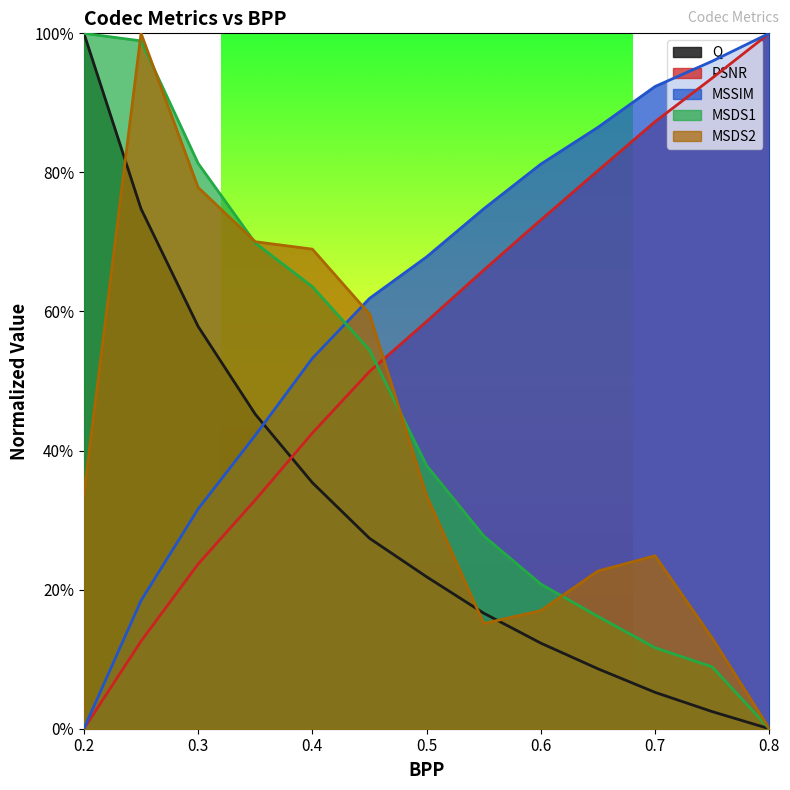

Reading left to right, transcribe all the data shown in this chart.

Q: 0.2=1.0	0.25=0.7	0.3=0.6	0.35=0.5	0.4=0.4	0.45=0.3	0.5=0.2	0.55=0.2	0.6=0.1	0.65=0.1	0.7=0.1	0.75=0.0	0.8=0.0
PSNR: 0.2=0.0	0.25=0.1	0.3=0.2	0.35=0.3	0.4=0.4	0.45=0.5	0.5=0.6	0.55=0.7	0.6=0.7	0.65=0.8	0.7=0.9	0.75=0.9	0.8=1.0
MSSIM: 0.2=0.0	0.25=0.2	0.3=0.3	0.35=0.4	0.4=0.5	0.45=0.6	0.5=0.7	0.55=0.7	0.6=0.8	0.65=0.9	0.7=0.9	0.75=1.0	0.8=1.0
MSDS1: 0.2=1.0	0.25=1.0	0.3=0.8	0.35=0.7	0.4=0.6	0.45=0.5	0.5=0.4	0.55=0.3	0.6=0.2	0.65=0.2	0.7=0.1	0.75=0.1	0.8=0.0
MSDS2: 0.2=0.3	0.25=1.0	0.3=0.8	0.35=0.7	0.4=0.7	0.45=0.6	0.5=0.3	0.55=0.2	0.6=0.2	0.65=0.2	0.7=0.2	0.75=0.1	0.8=0.0